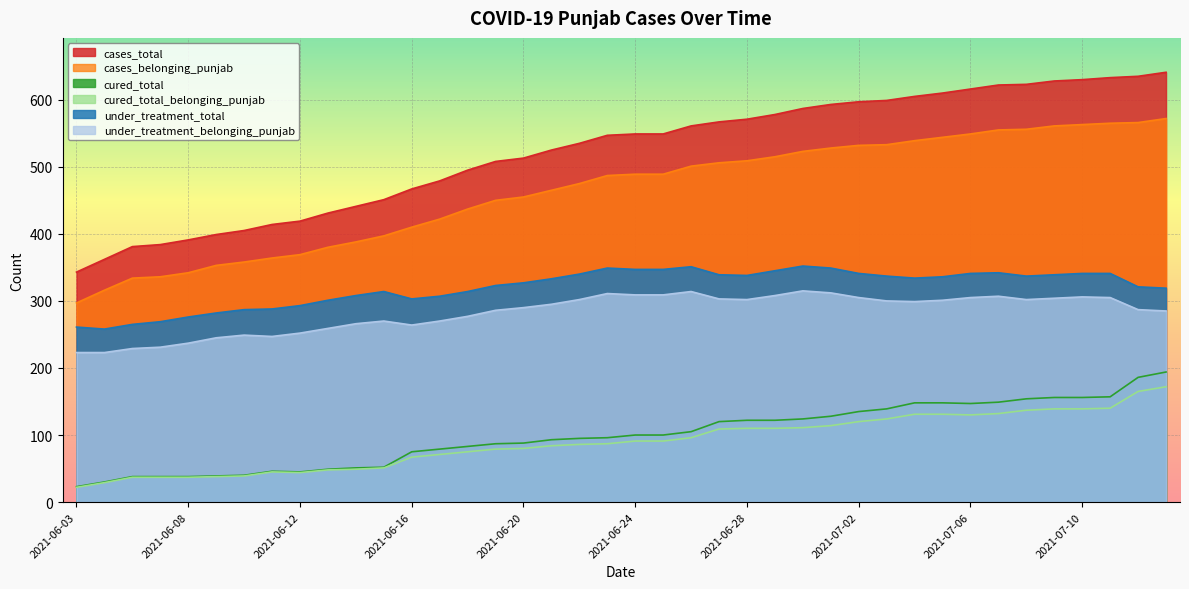

What is the approximate value of cured_total_belonging_punjab at 2021-06-20?

80